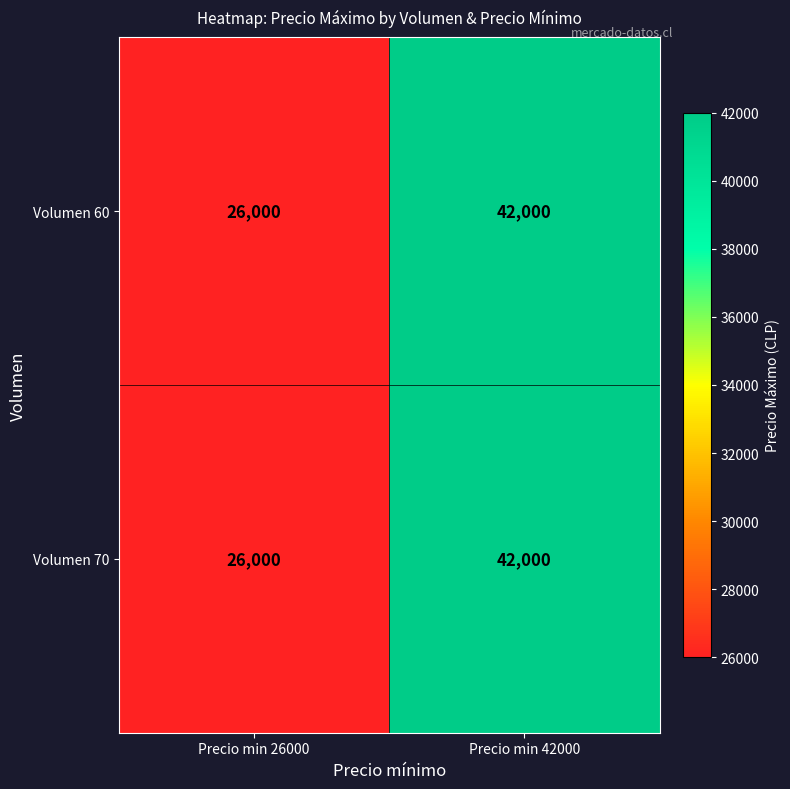

Reading right to left, list all the values displayed in this chart.

Volumen 60: Precio min 42000=42000	Precio min 26000=26000
Volumen 70: Precio min 42000=42000	Precio min 26000=26000